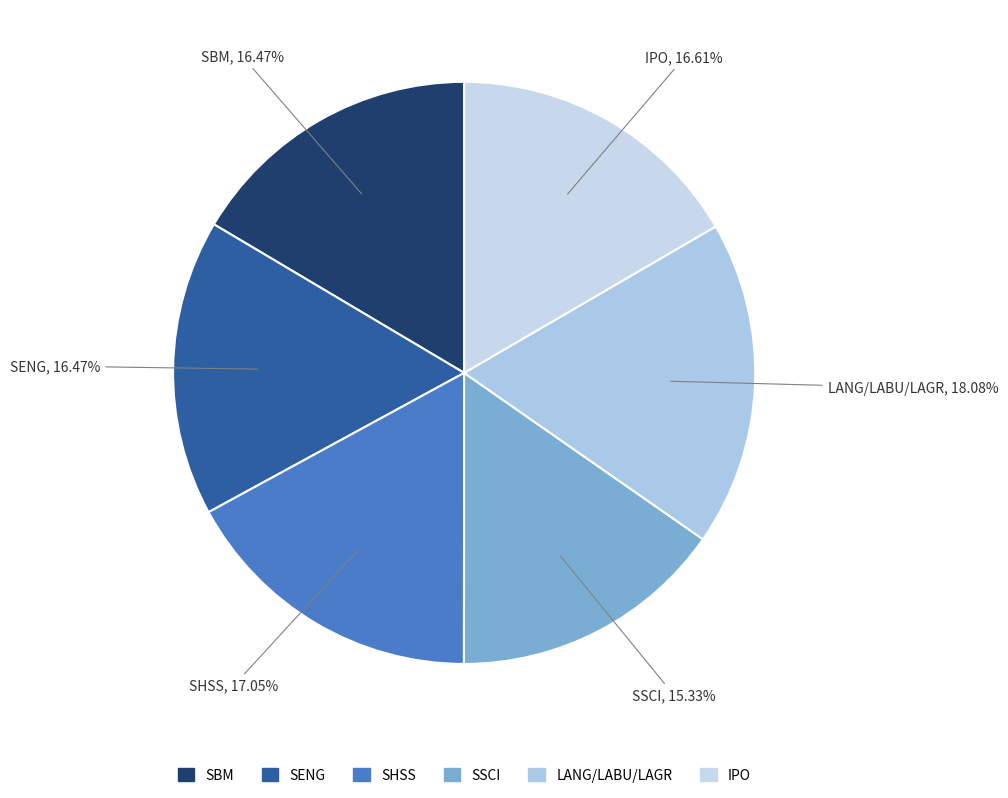

To the nearest percent, what portion does IPO represent?

17%